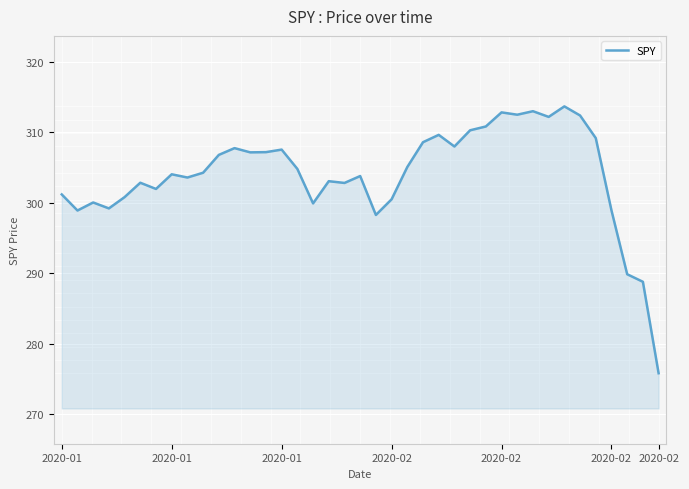

What is the greatest value displayed?

313.7